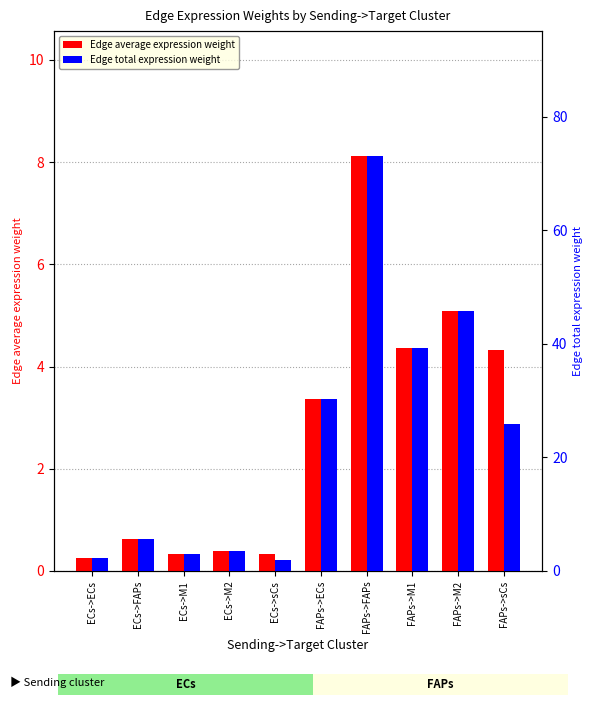

List the series in order of their peak value, highest first.

Edge total expression weight, Edge average expression weight